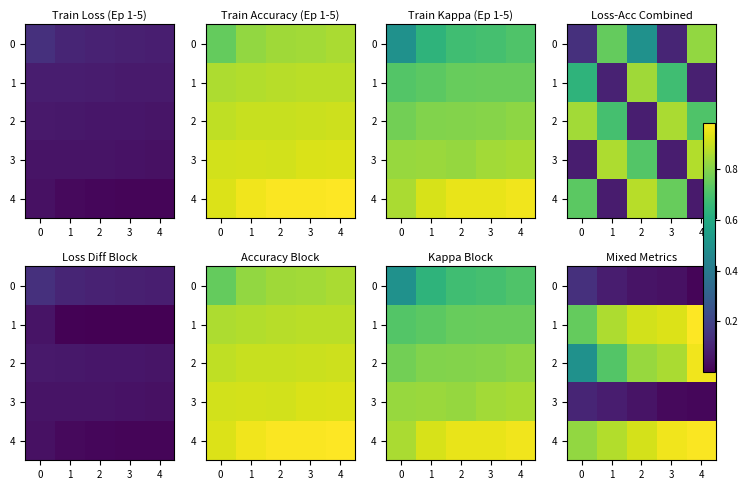

Which series has the largest total across all categories?

row_4